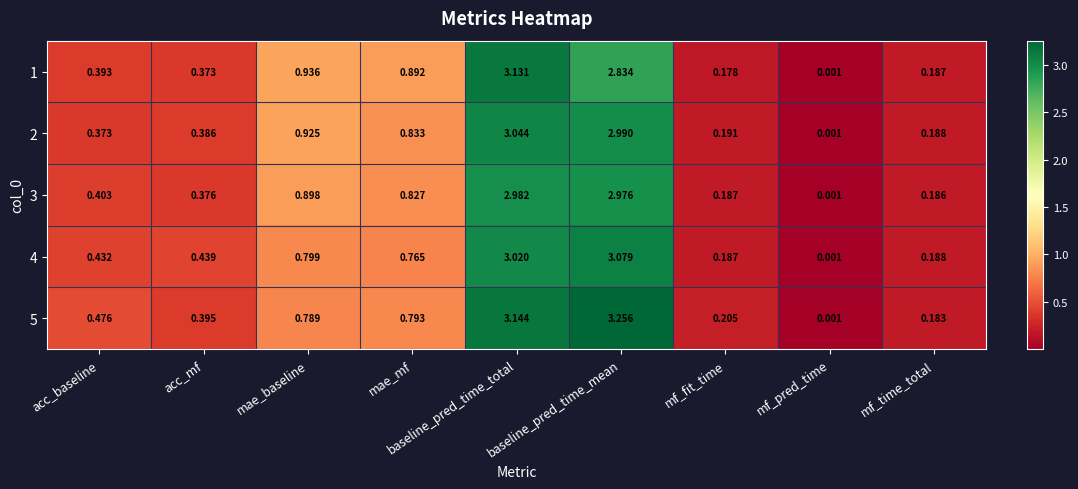

At which category is the sum across all series the highest?

baseline_pred_time_total